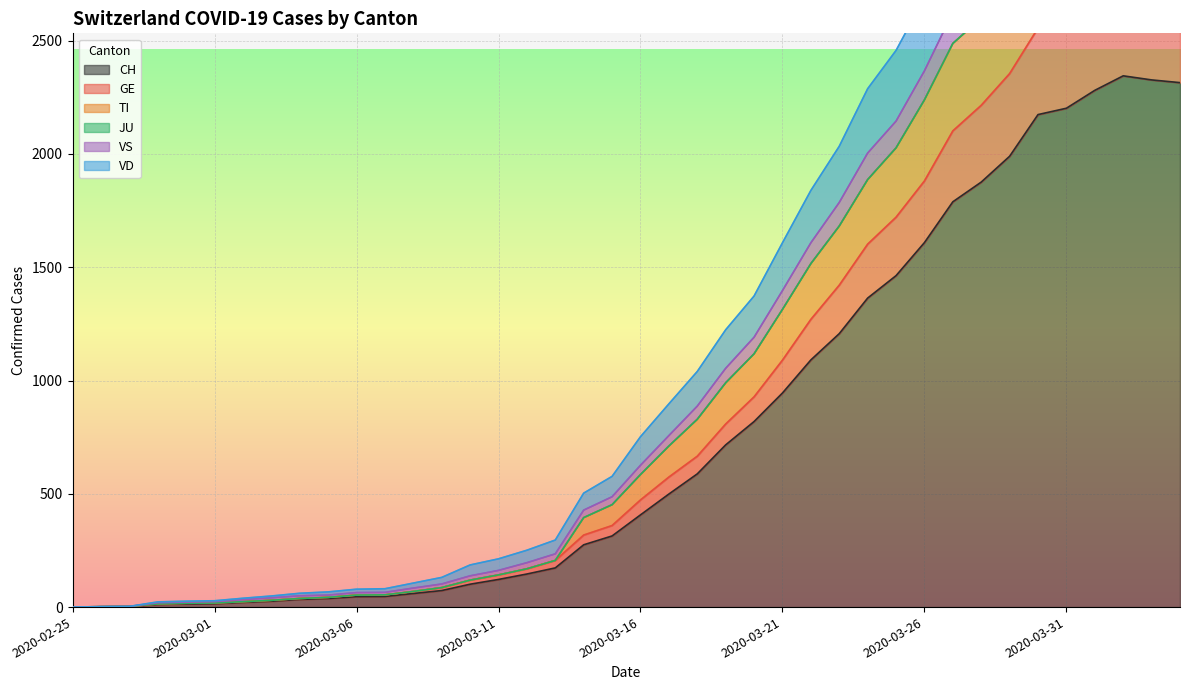

At how many categories does at least one series exceed 2264?

12